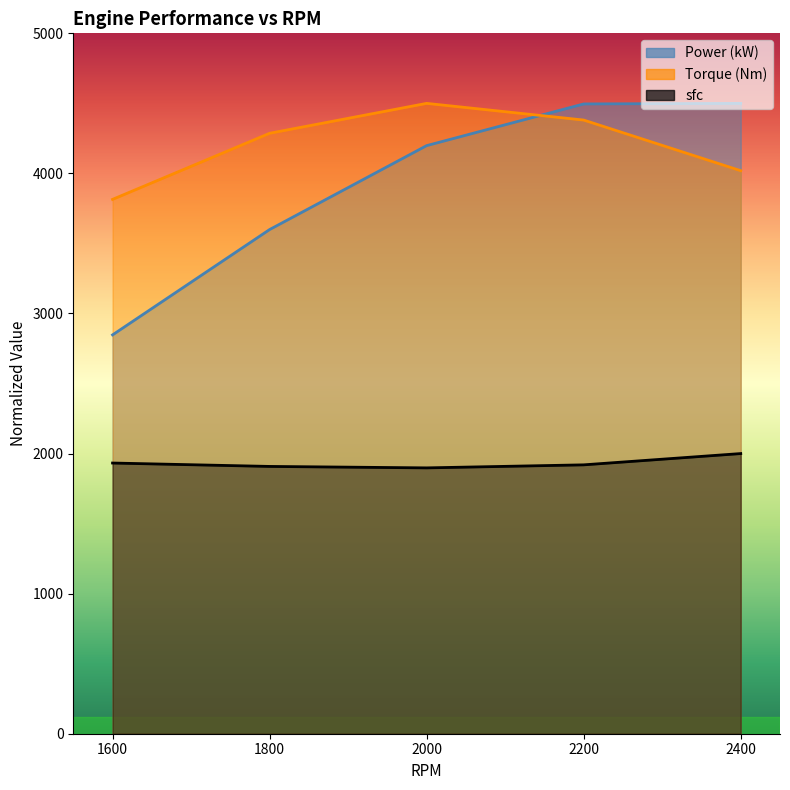

What is the value of the Power (kW) point at the 3rd from the left?

4198.4